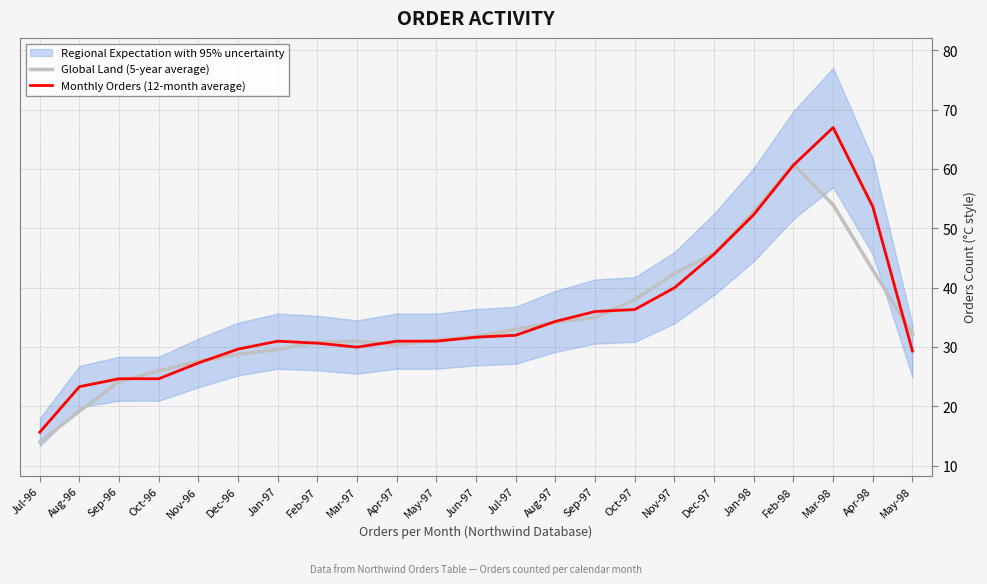

How many interior local valleys does the Monthly Orders (12-month average) series have?

1